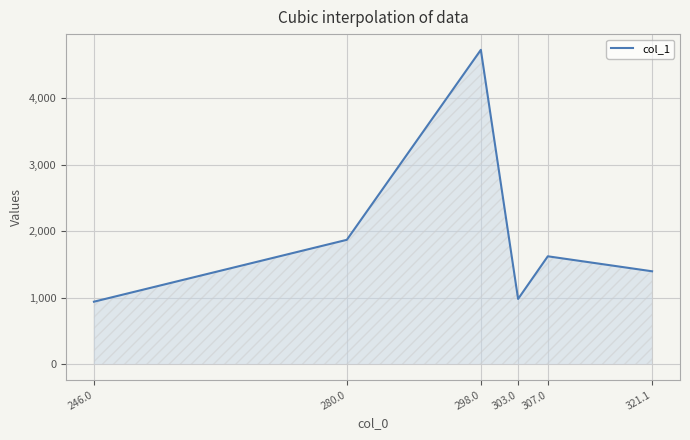

Reading right to left, transcribe all the data shown in this chart.

321.1=1397.8	307.0=1623.2	303.0=981.8	298.0=4728.8	280.0=1871.0	246.0=940.5